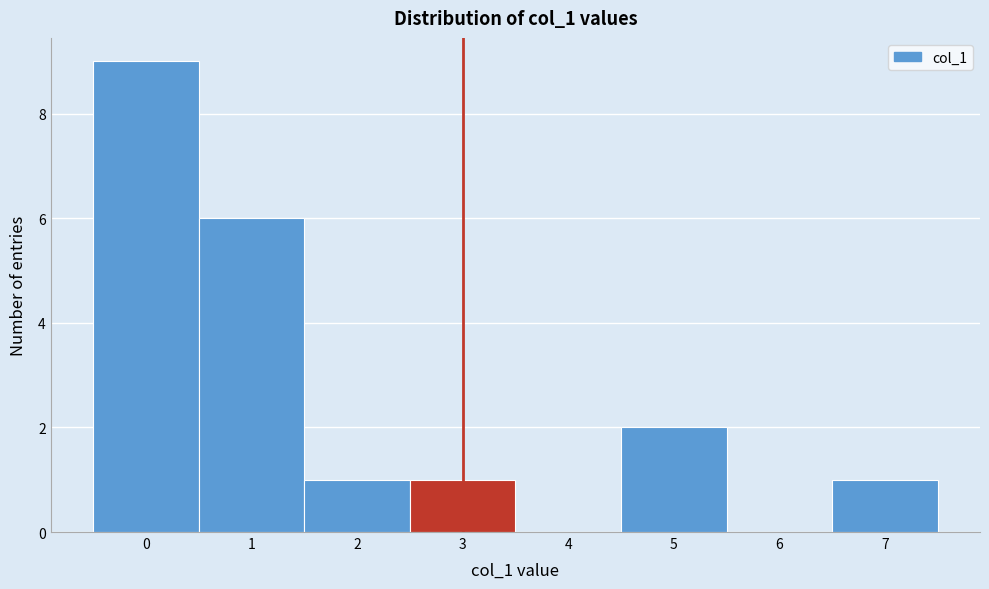

Reading left to right, transcribe this chart: for each bar, give the range it covers on the x-axis and its height. The values are not printed on the chart, so give them approximately, as read against the axis.

-0.5 to 0.5: 9
0.5 to 1.5: 6
1.5 to 2.5: 1
2.5 to 3.5: 1
3.5 to 4.5: 0
4.5 to 5.5: 2
5.5 to 6.5: 0
6.5 to 7.5: 1